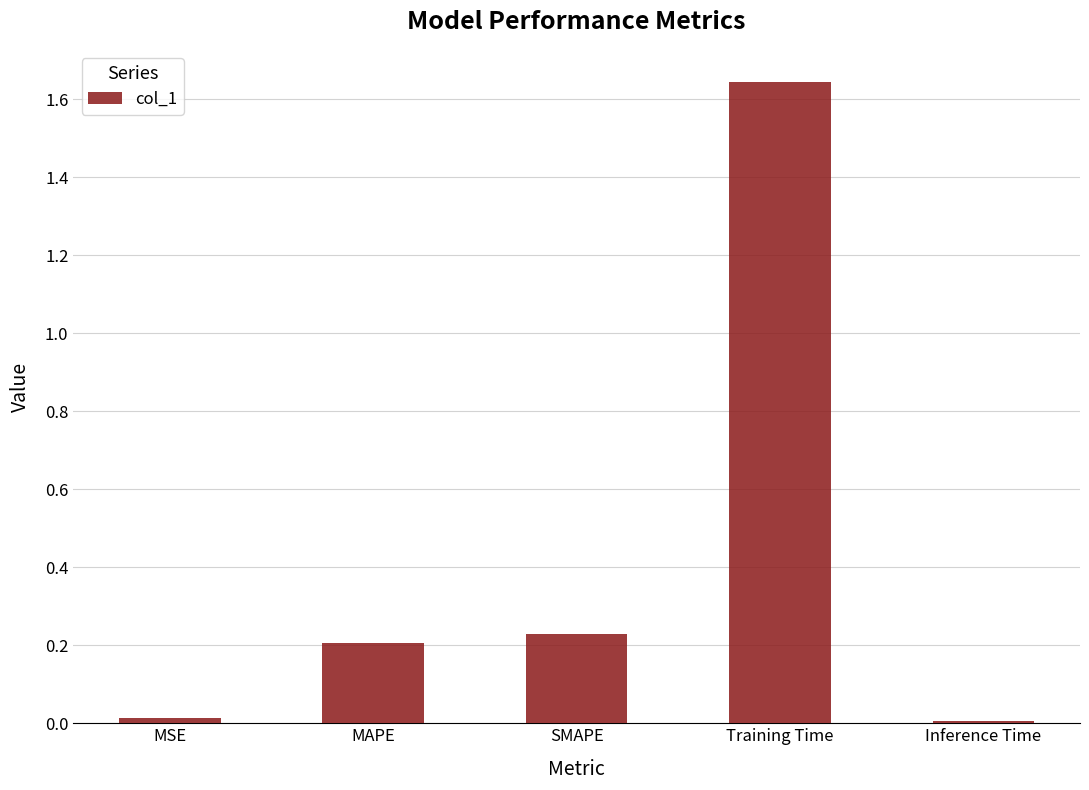

At which category does the chart reach its peak across all series?

Training Time